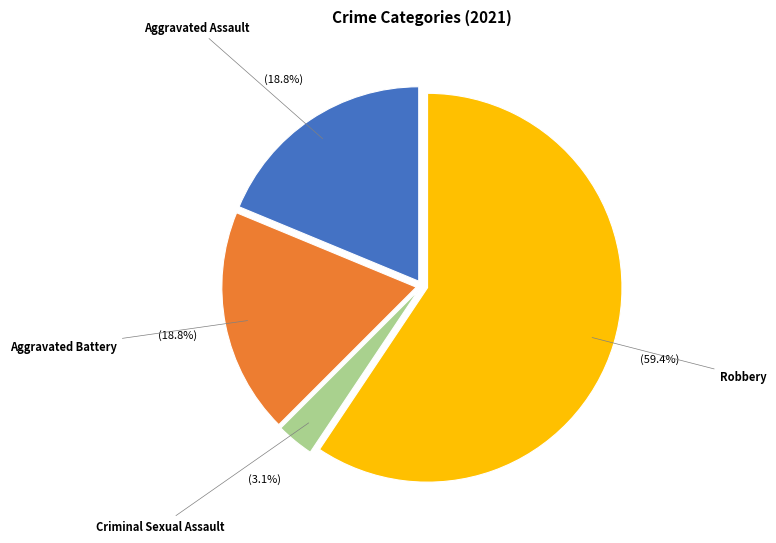

How much of the chart is everything except Criminal Sexual Assault?

96.9%